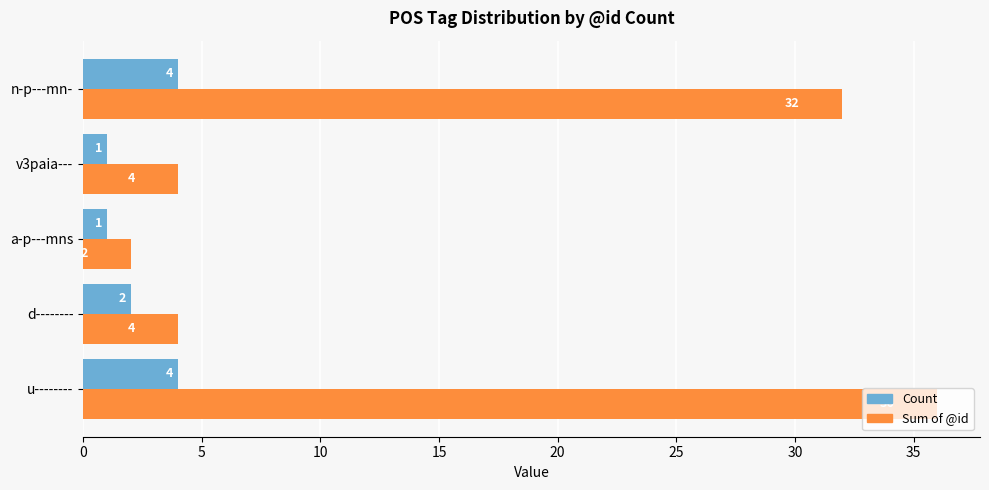

Which label corresponds to the largest value in the chart?

u--------